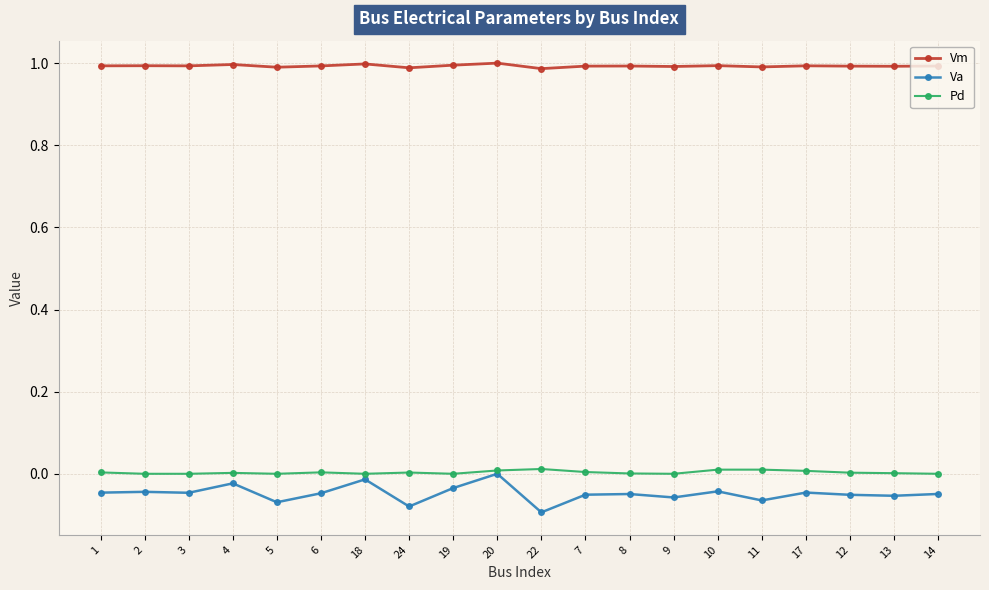

Count the number of data series in this chart.

3